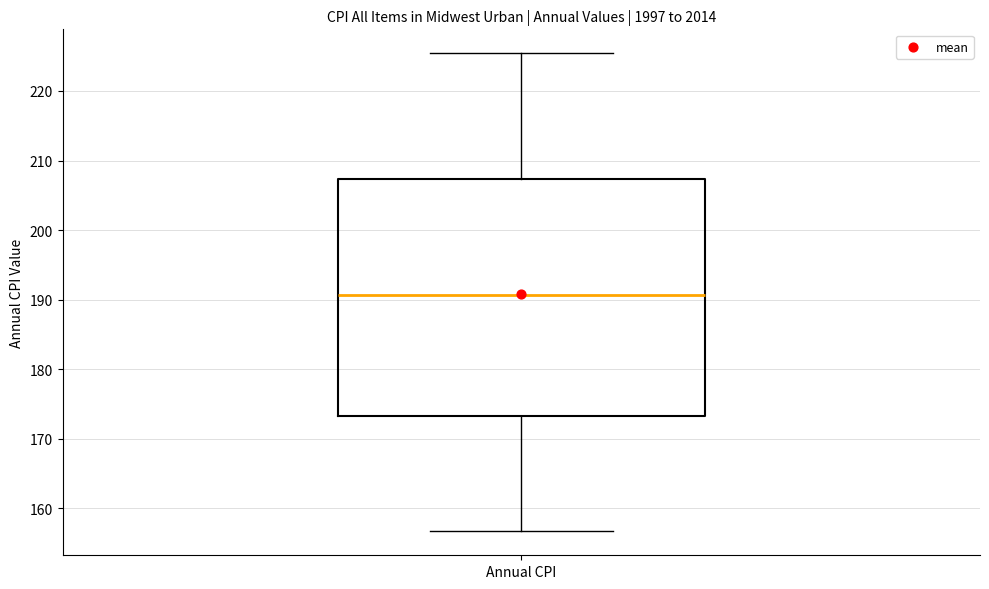

Transcribe this box plot: give where the median line is, the range the box spans, and where the two whiskers end, as read against the y-axis. The values are not printed on the chart, so give them approximately, as read against the axis.

median 191, box 173 to 207, whiskers 157 to 225